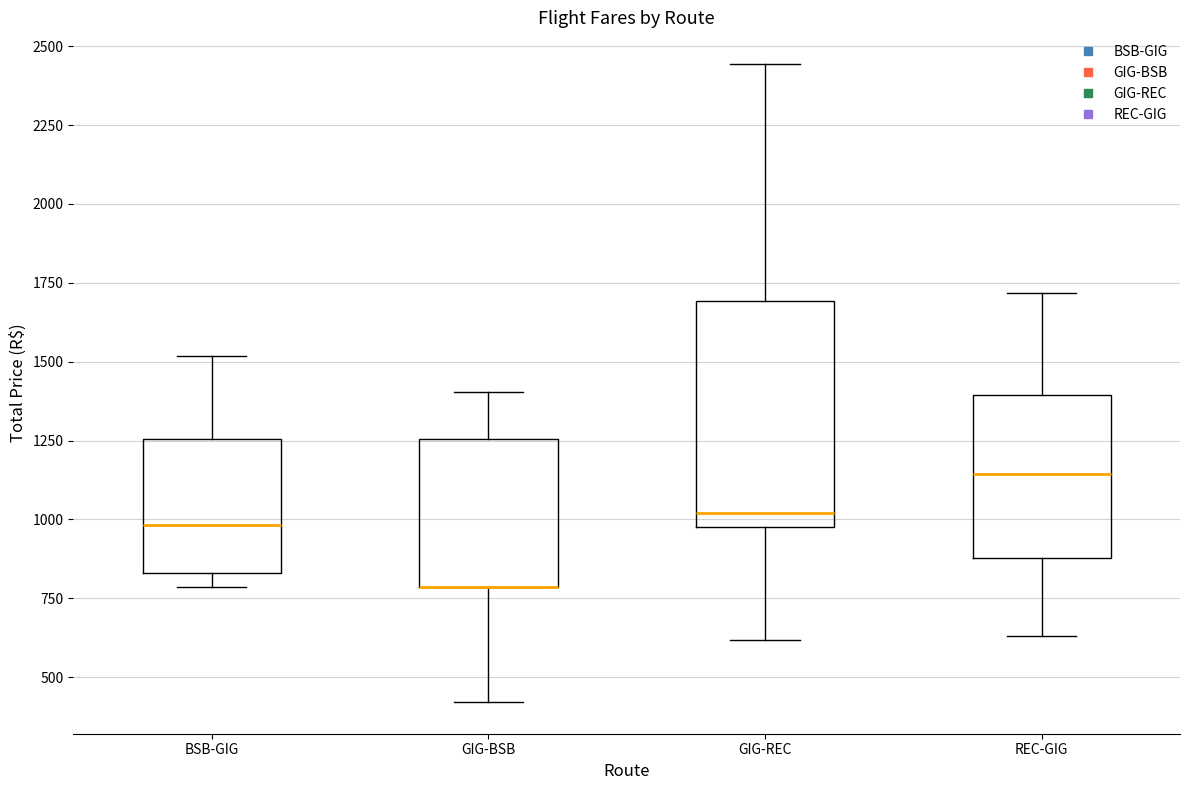

Where does the upper whisker of the box for BSB-GIG end on the y-axis? The values are not printed on the chart, so give them approximately, as read against the axis.

1500